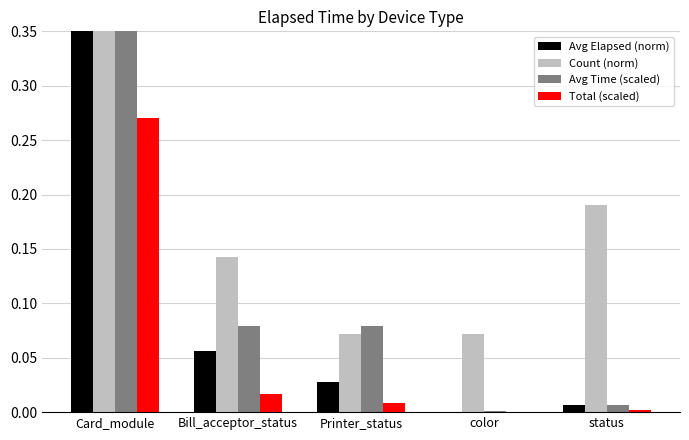

What is the sum of all Total (scaled) values?

0.3